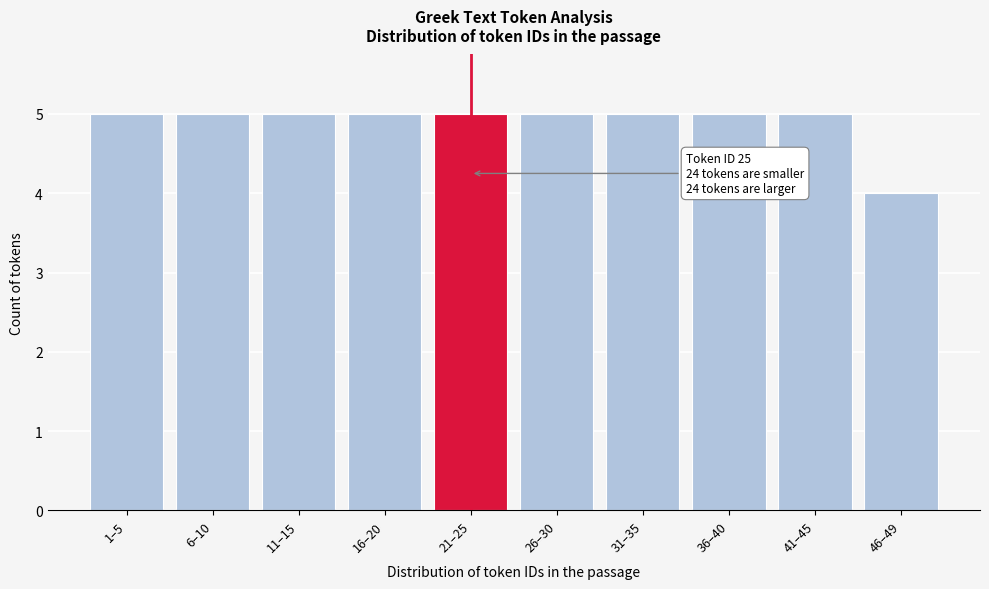

Reading left to right, extract all data points from this chart.

1–5=5	6–10=5	11–15=5	16–20=5	21–25=5	26–30=5	31–35=5	36–40=5	41–45=5	46–49=4